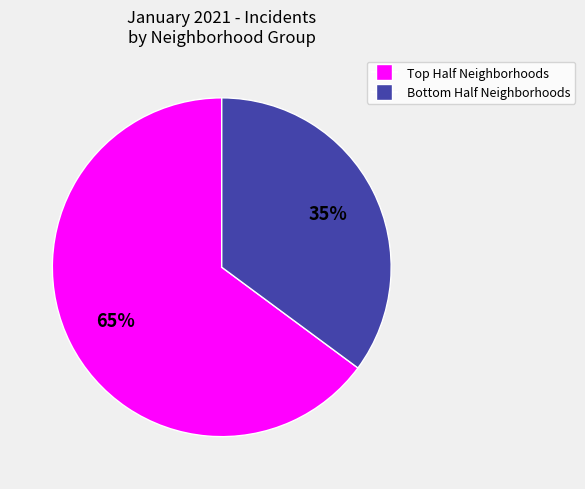

Is there a majority slice in this chart?

Yes